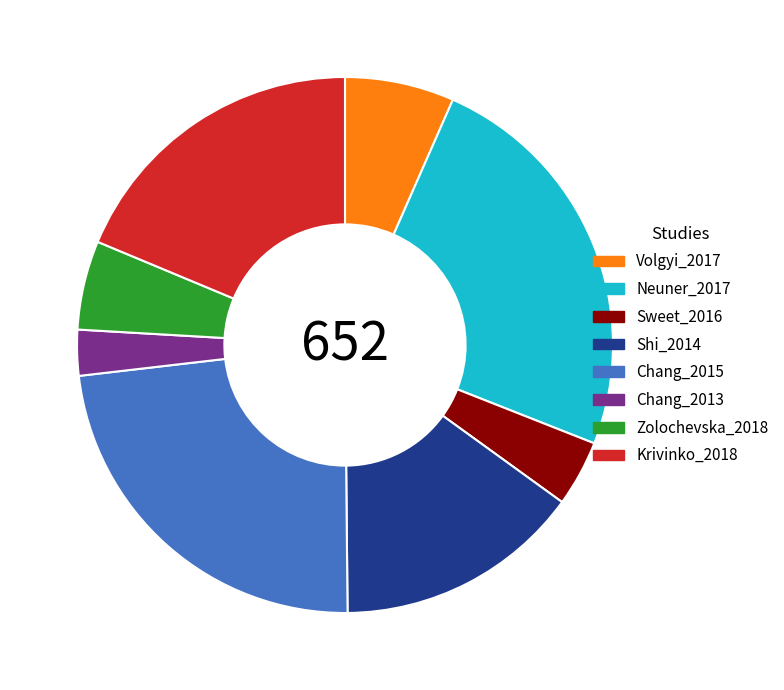

Count the number of slices in the pie.

8